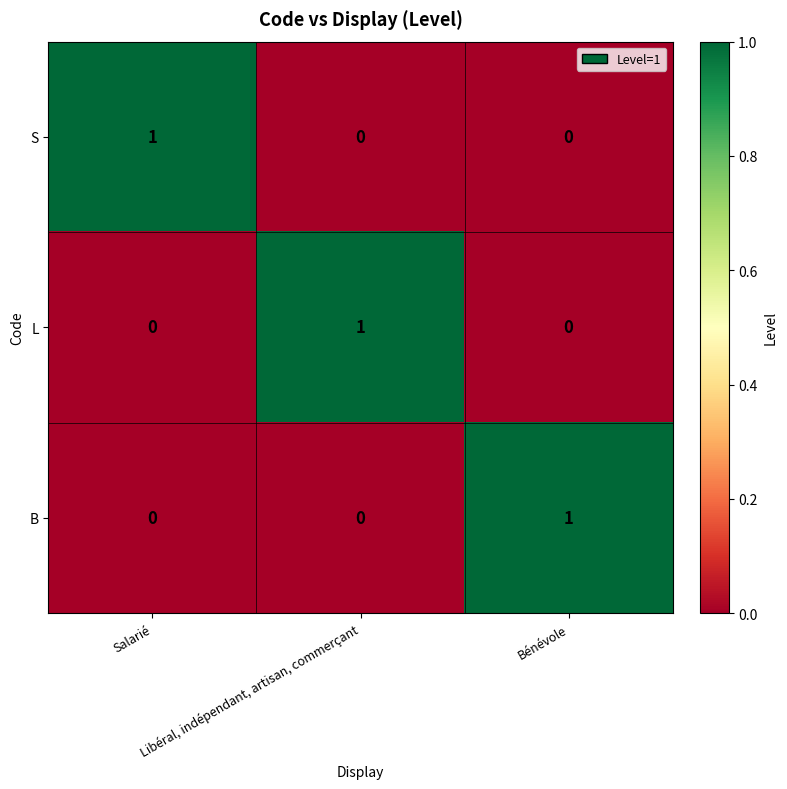

How many L values are between 0 and 1?

3